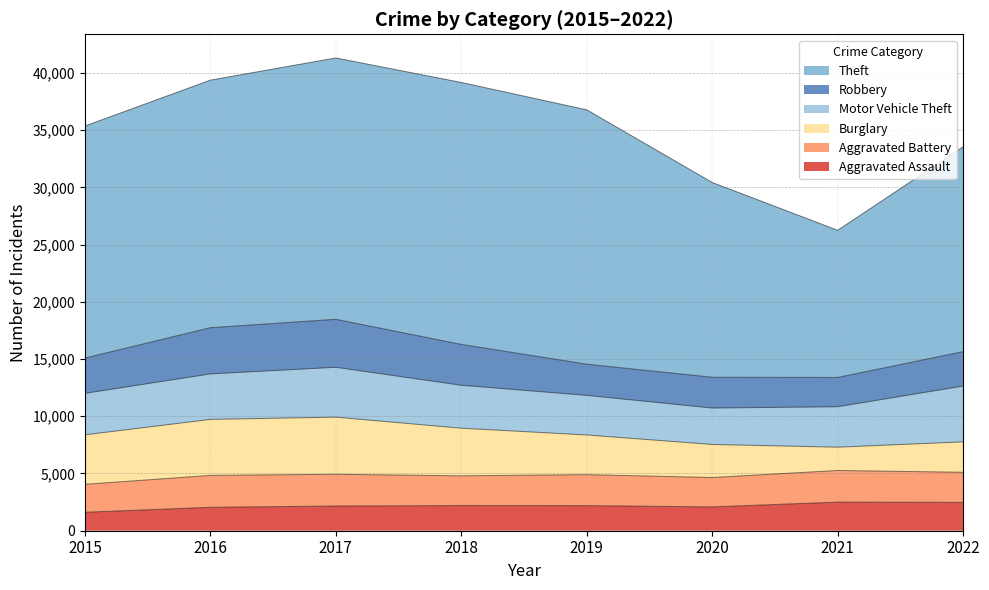

What is the total value across all series at 2015?

35360